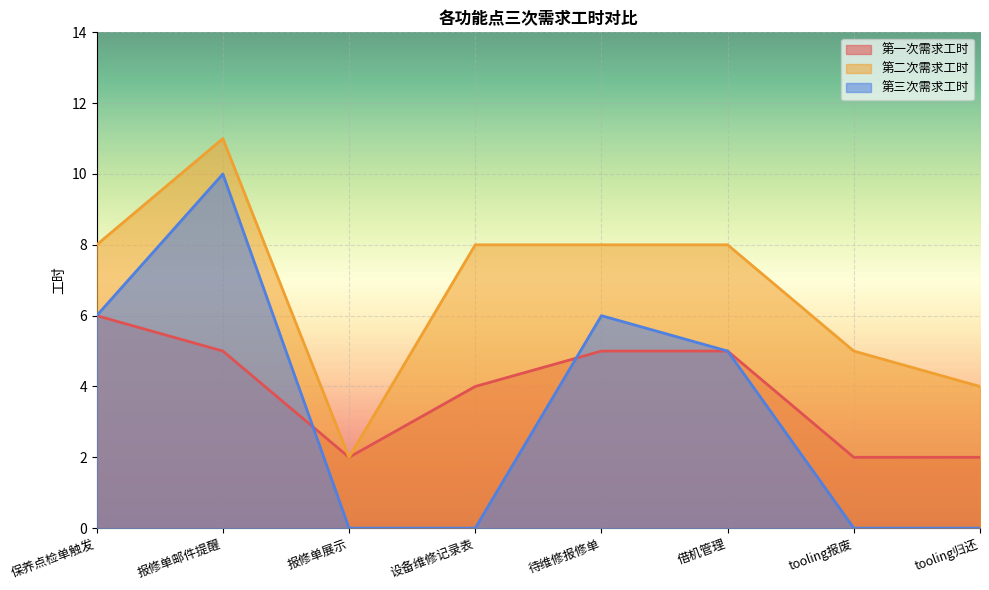

Between 设备维修记录表 and tooling报废, which series saw the biggest shift?

第二次需求工时